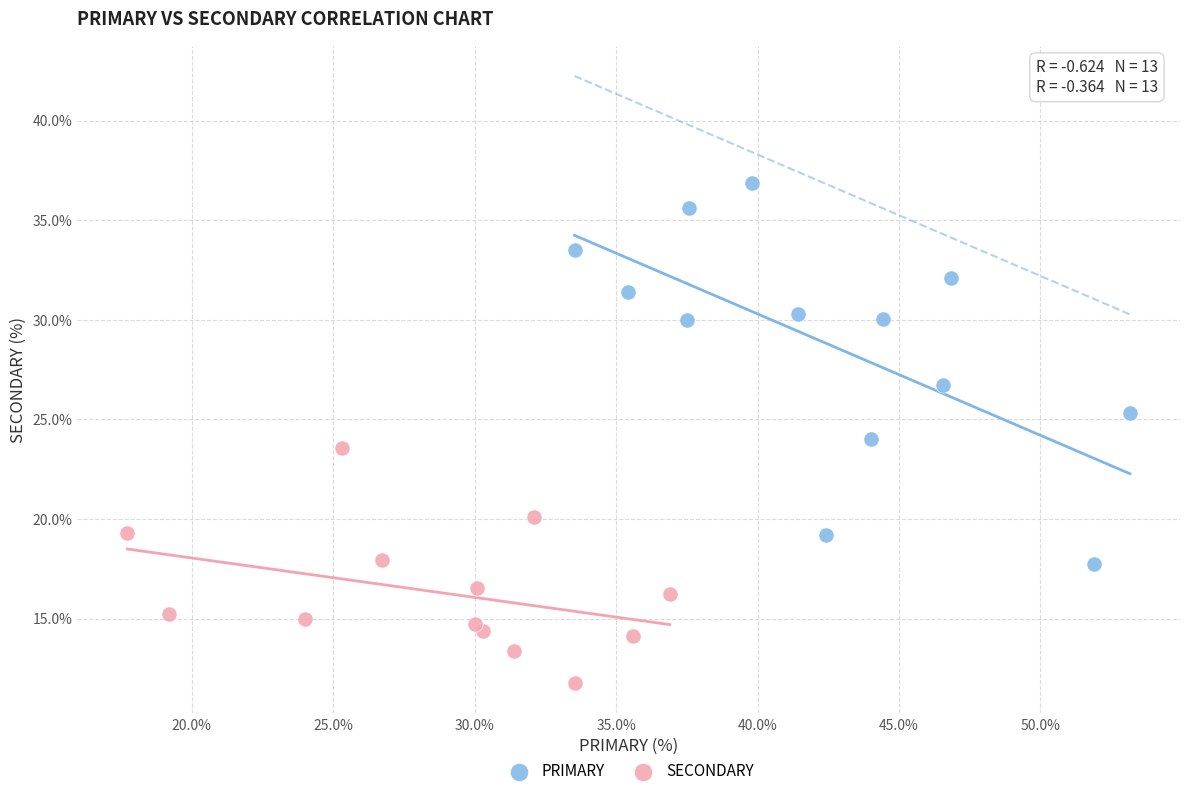

Which series reaches the minimum Y coordinate?

SECONDARY